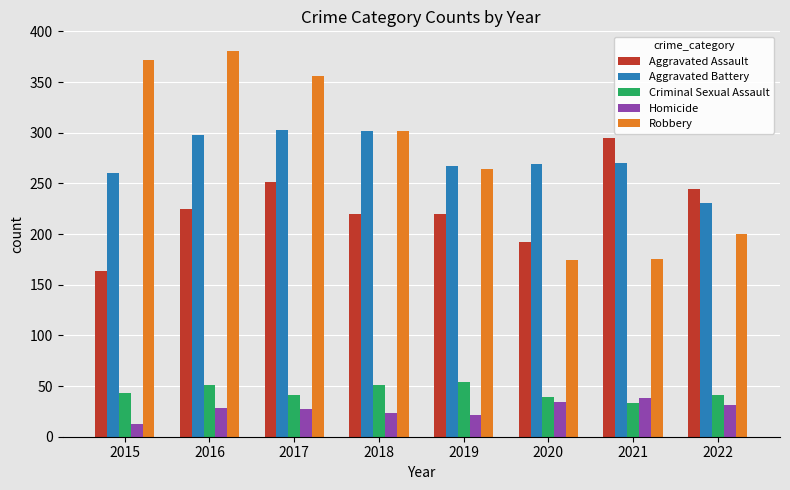

At 2017, list the series in order from largest to smallest.

Robbery, Aggravated Battery, Aggravated Assault, Criminal Sexual Assault, Homicide